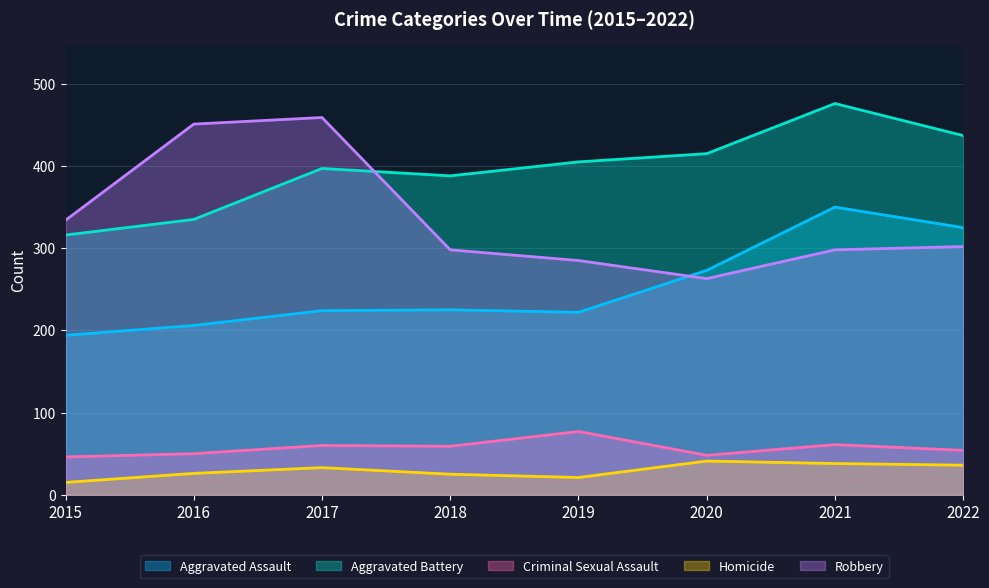

How many data points in Robbery are above 302?

3